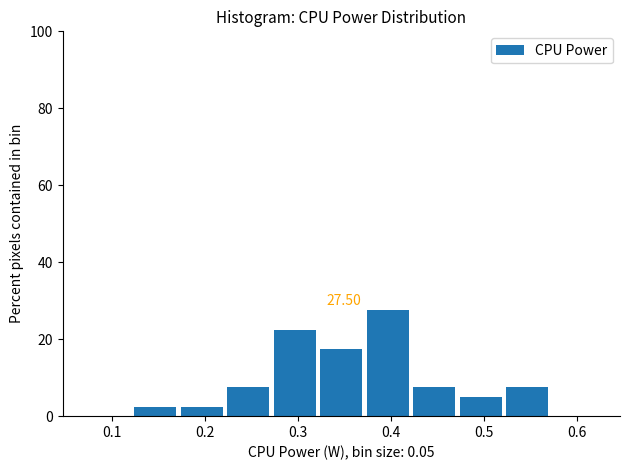

Which range on the x-axis has the tallest bar?

0.37 to 0.42